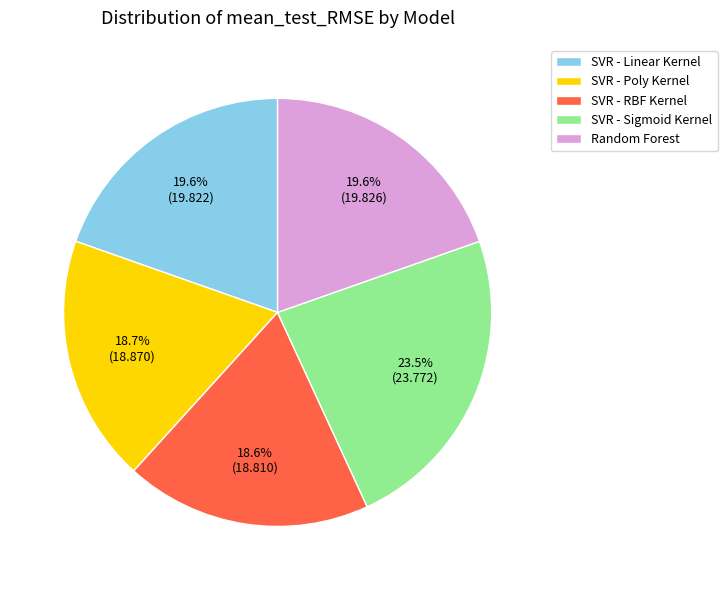

Count the number of slices in the pie.

5